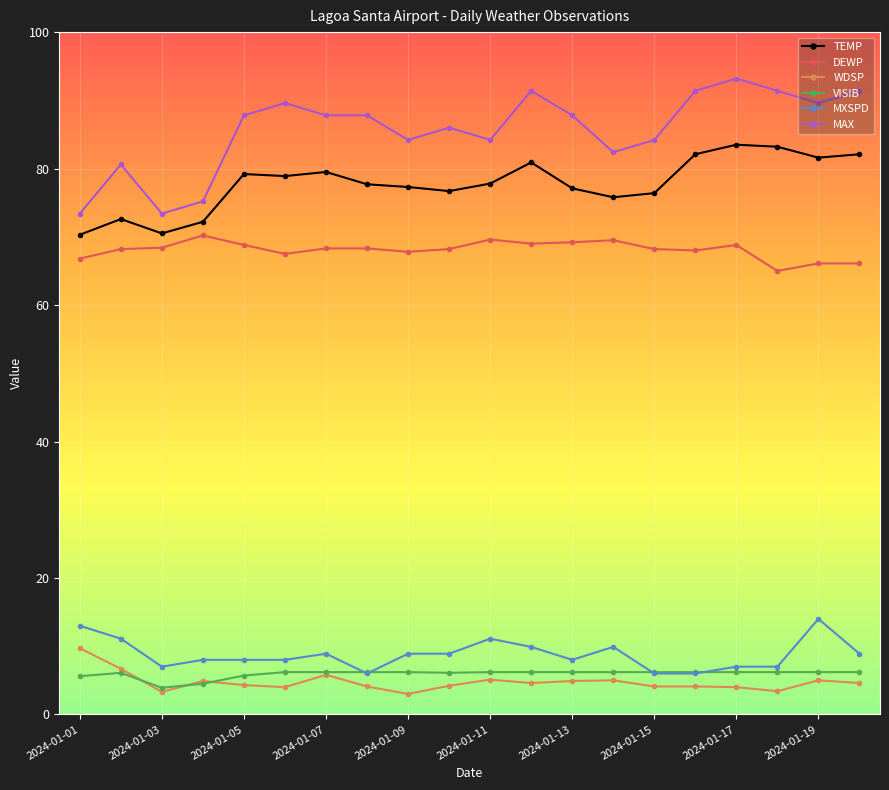

How many lines are shown in the chart?

6